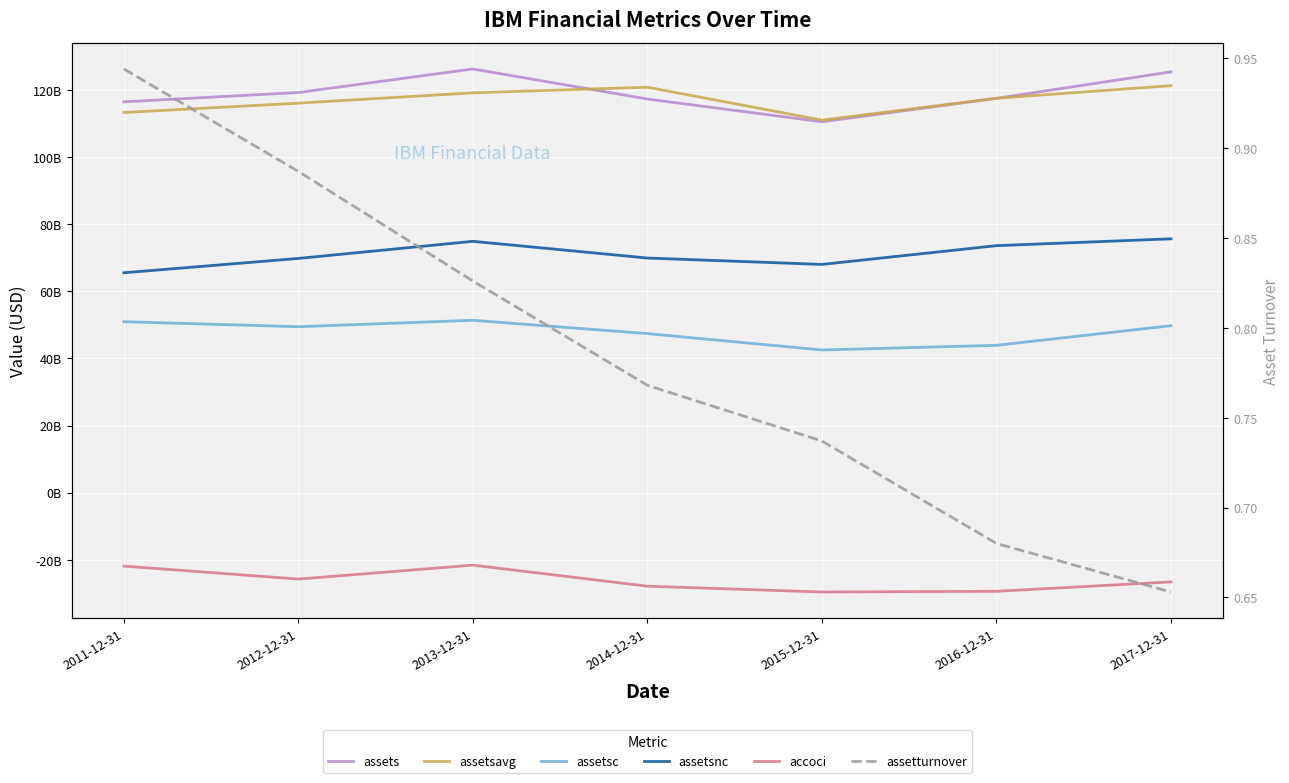

Read the assetsnc value at 2011-12-31.

65505000000.0